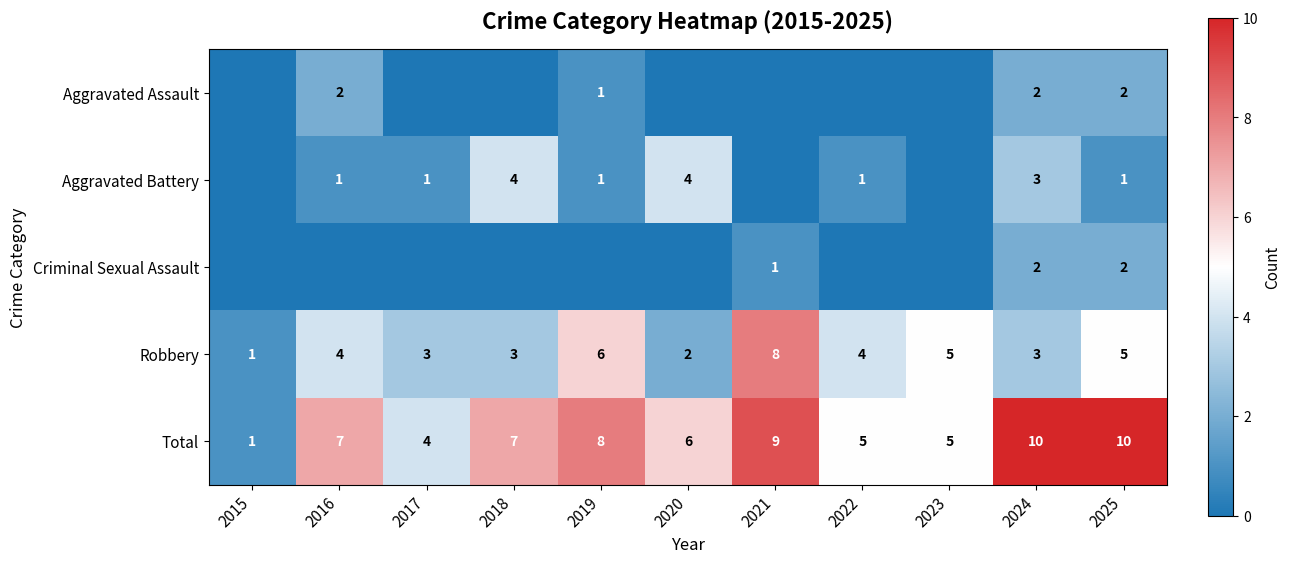

Is it true that Robbery equals 5 at 2025?

True